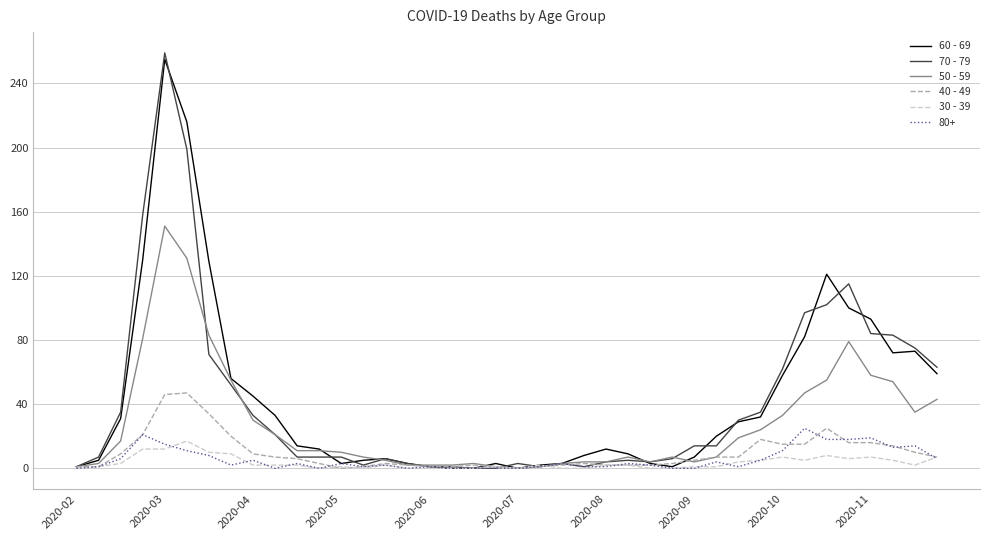

Which series has the largest range (max minus min)?

70 - 79